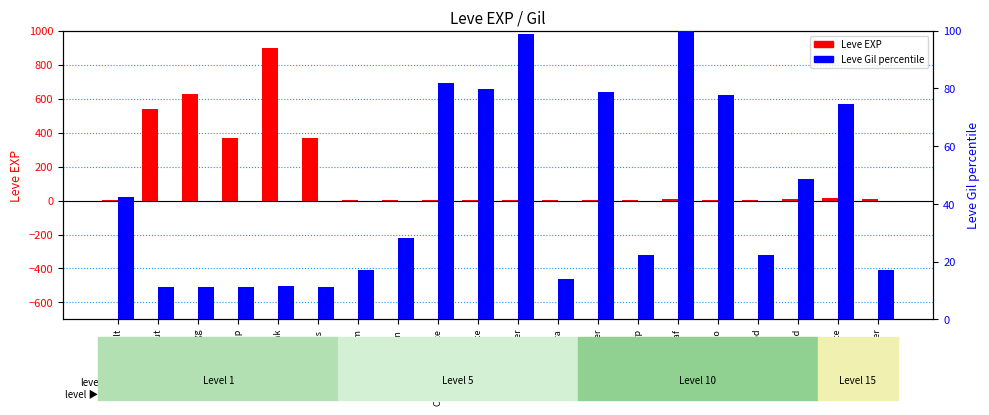

What is the difference between the highest and lowest values at Table Salt?

41.4